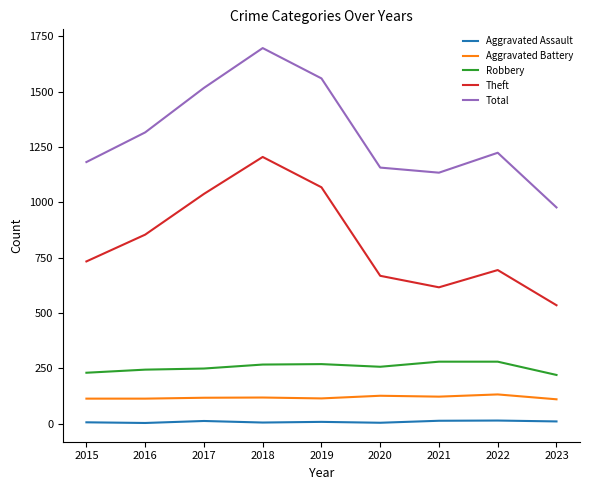

Is it true that Total equals 977 at 2023?

True